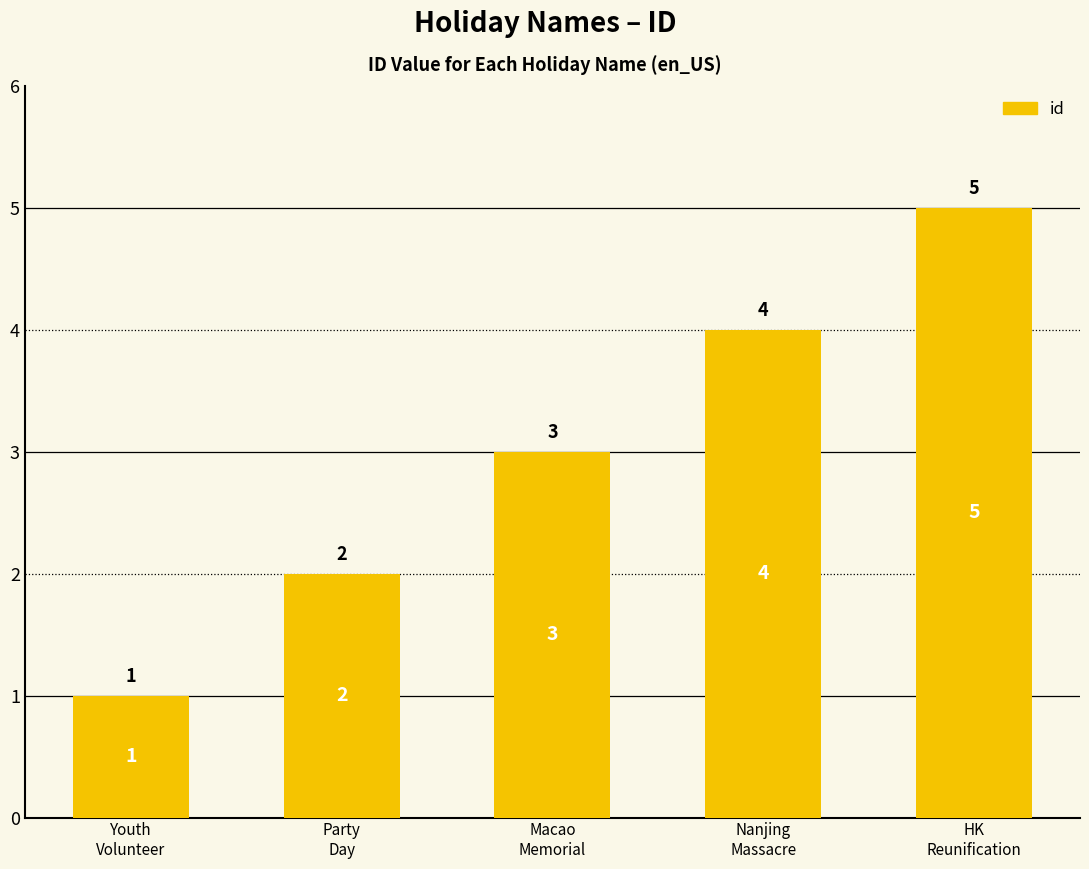

Reading left to right, transcribe all the data shown in this chart.

Youth
Volunteer=1	Party
Day=2	Macao
Memorial=3	Nanjing
Massacre=4	HK
Reunification=5